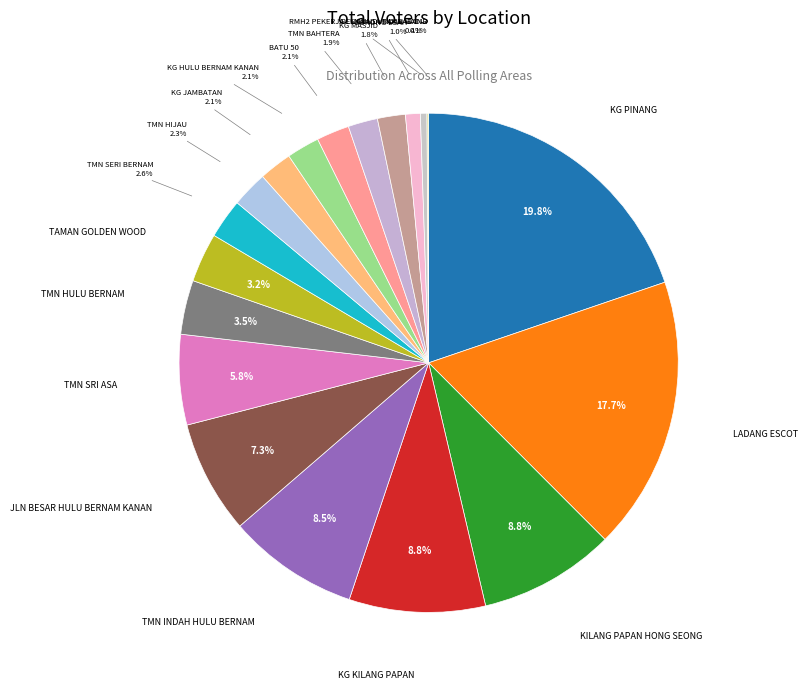

To the nearest percent, what is the average slice percentage?

5%